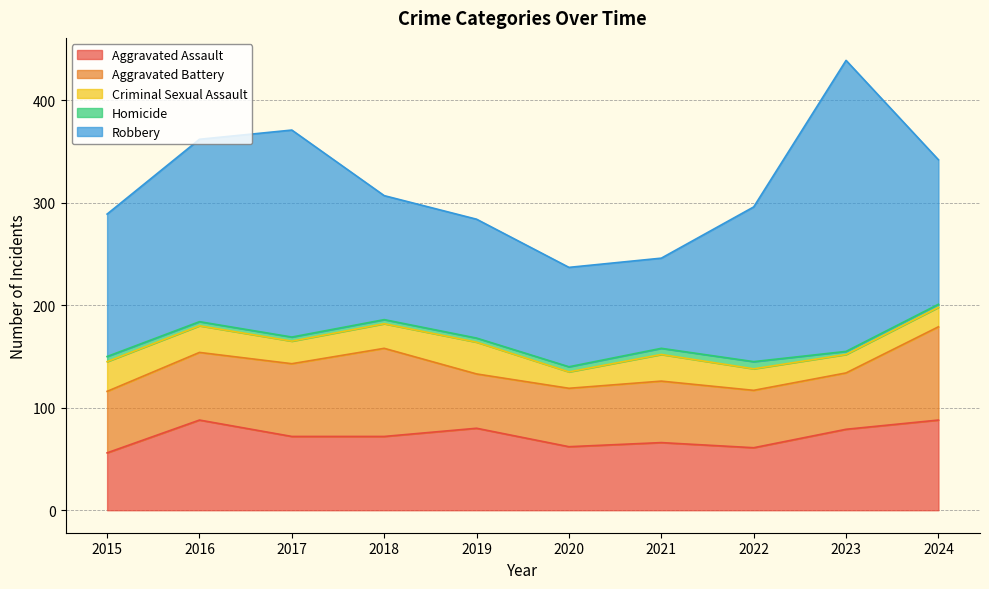

Rank the categories by Aggravated Battery value from lowest to highest.

2019, 2023, 2022, 2020, 2015, 2021, 2016, 2017, 2018, 2024